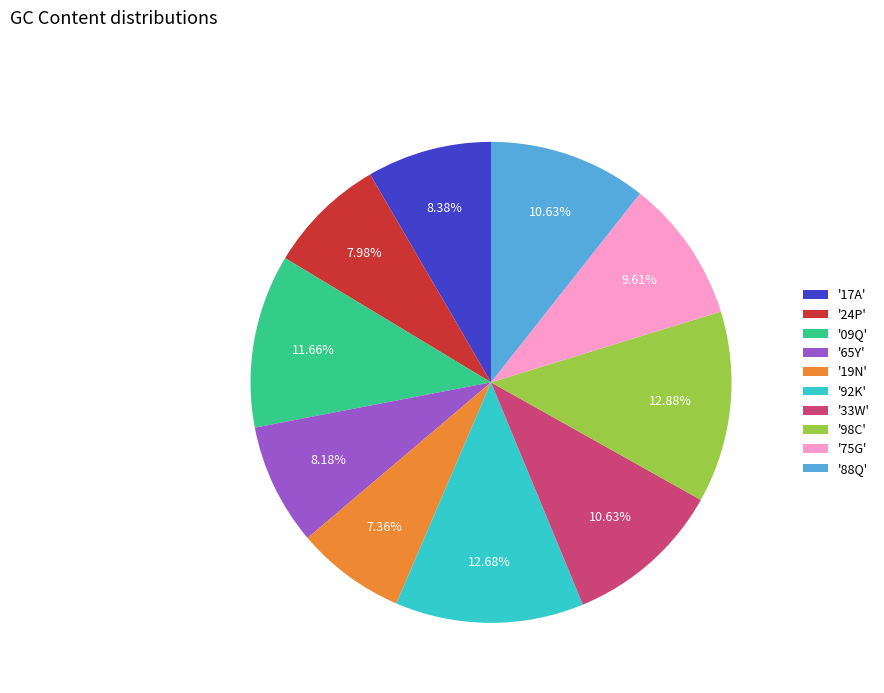

Is '33W' the majority of the pie?

No